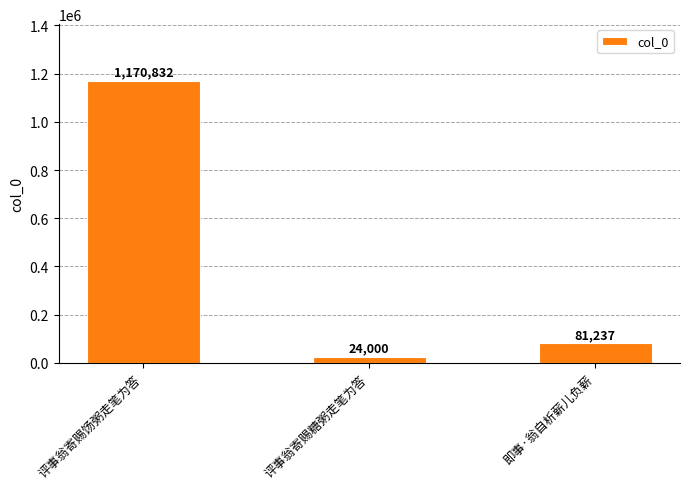

What position from the left is 评事翁寄赐饧粥走笔为答?

1